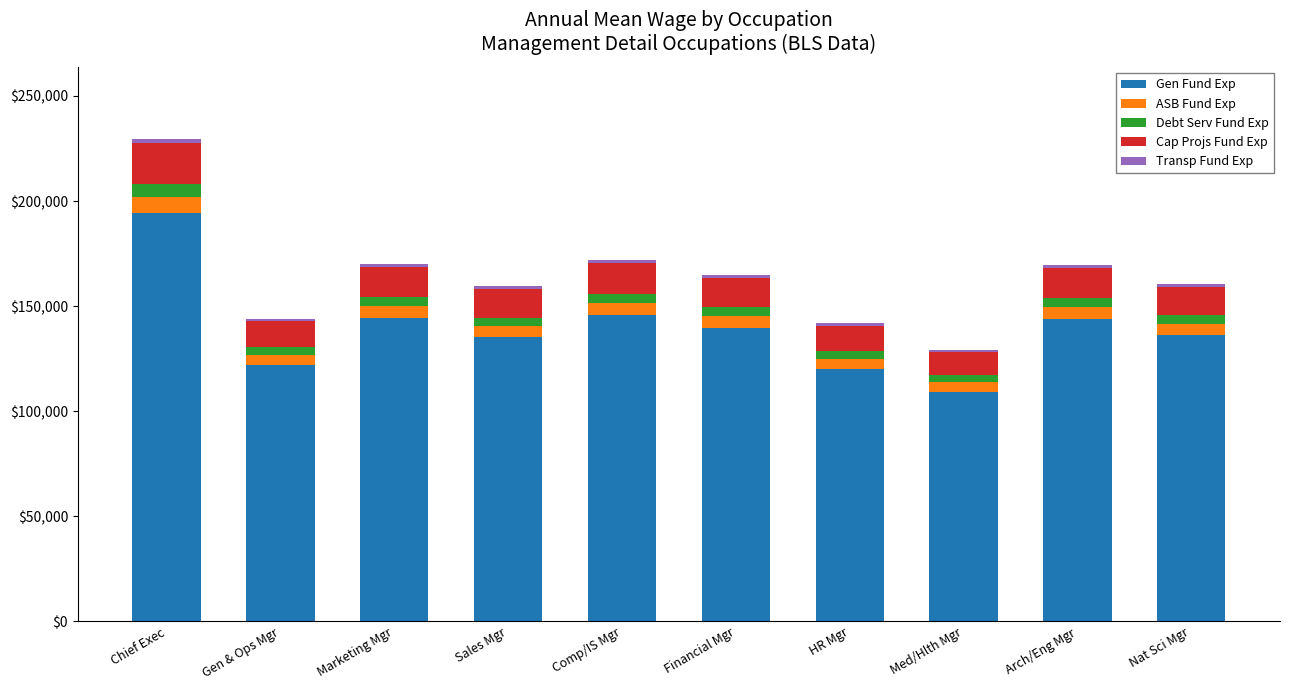

What is the value of the Gen Fund Exp bar at the 9th from the left?

143870